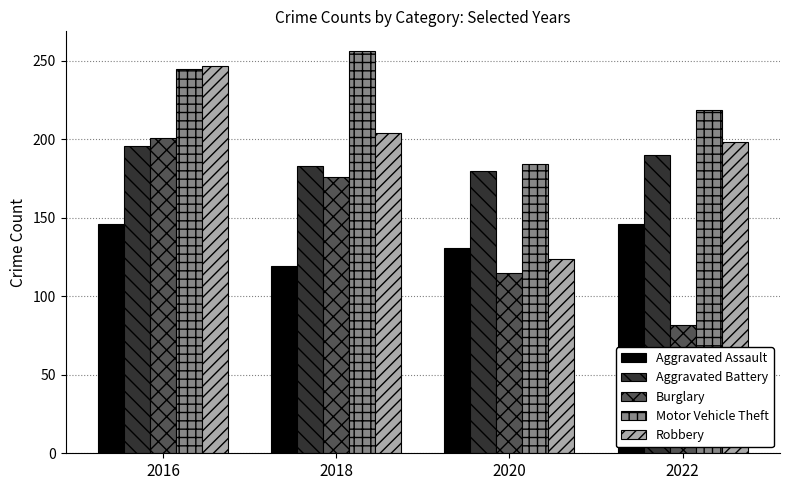

What is the value of the Motor Vehicle Theft bar at the 2nd from the left?

256